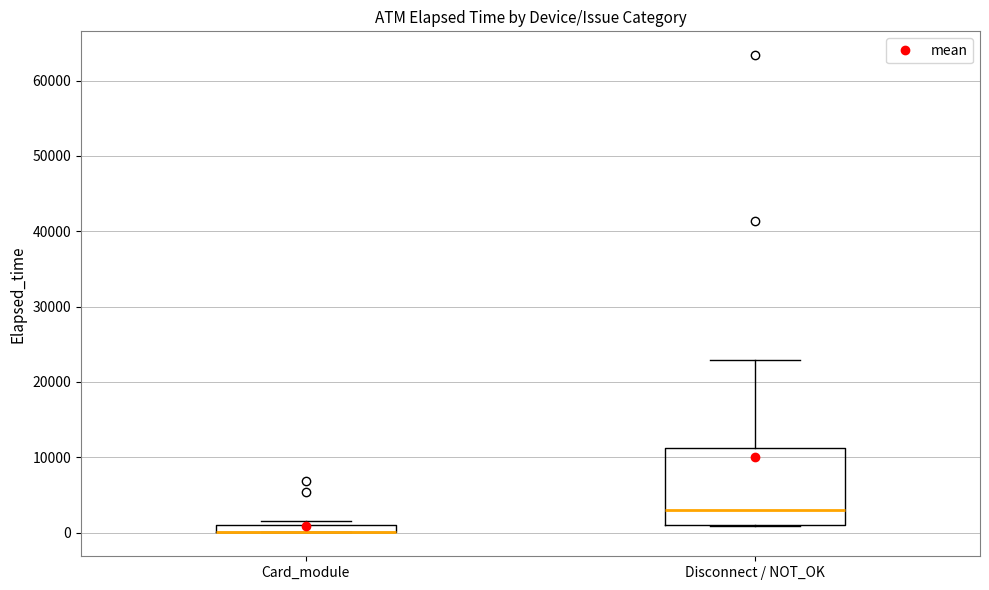

Where is the upper edge of the box for Disconnect / NOT_OK on the y-axis? The values are not printed on the chart, so give them approximately, as read against the axis.

11000